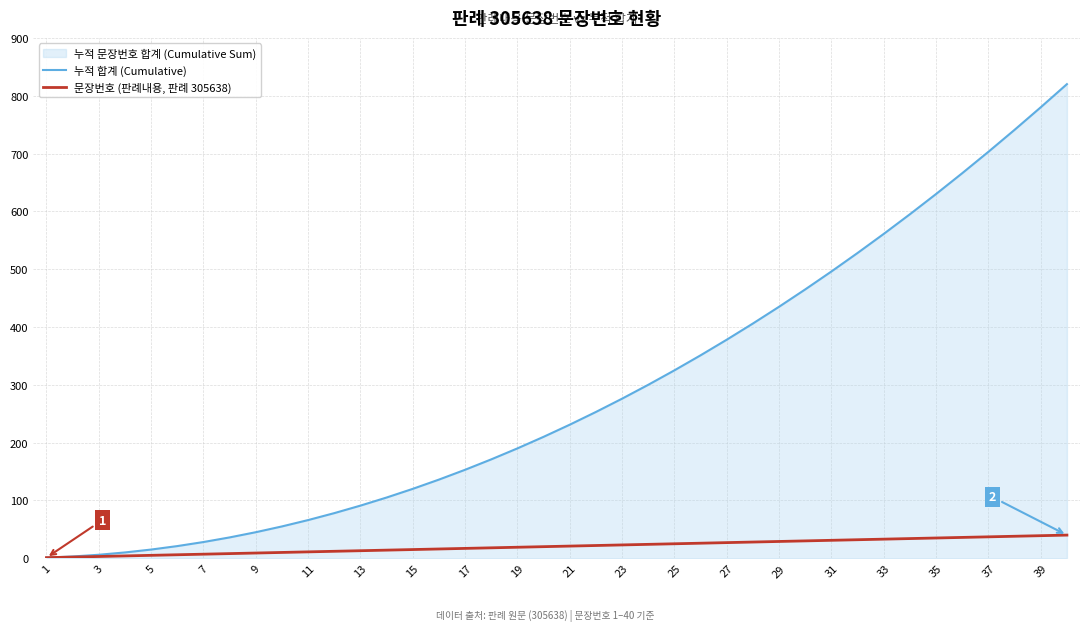

What is the total value across all series at 23?

299